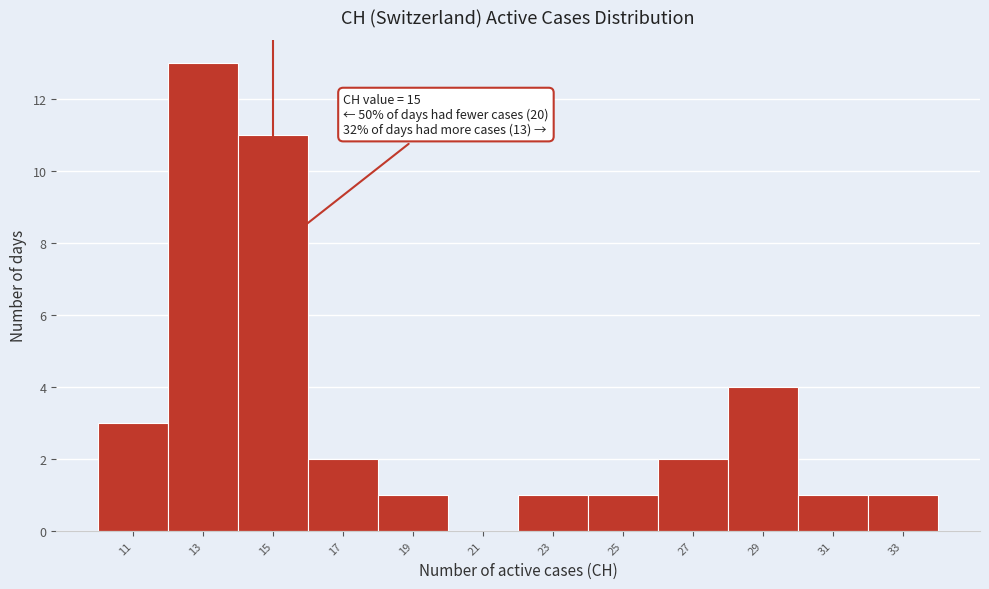

Which range on the x-axis has the tallest bar?

12 to 14